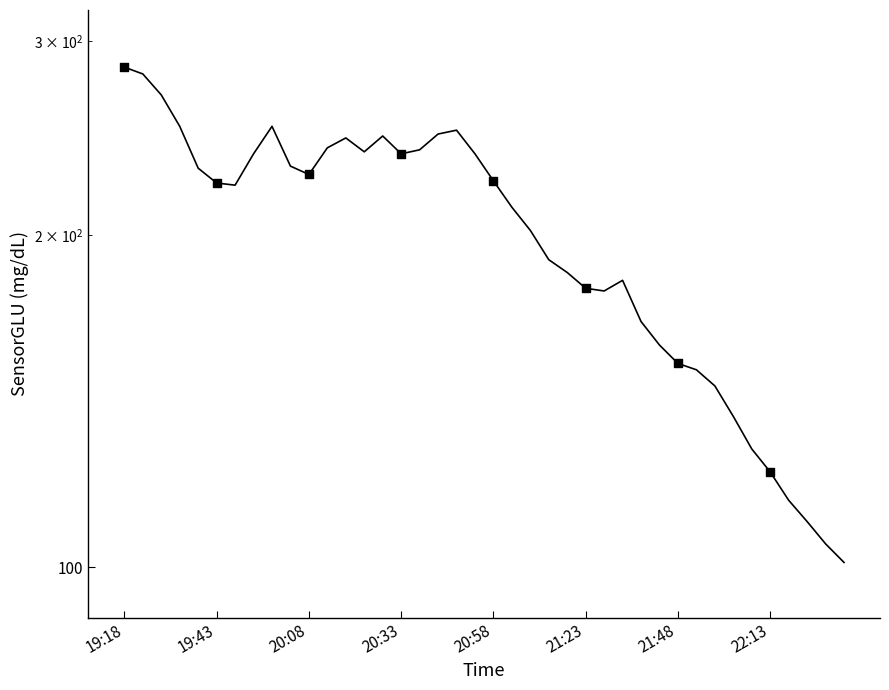

What is the change in value from 21 to 27?

-30